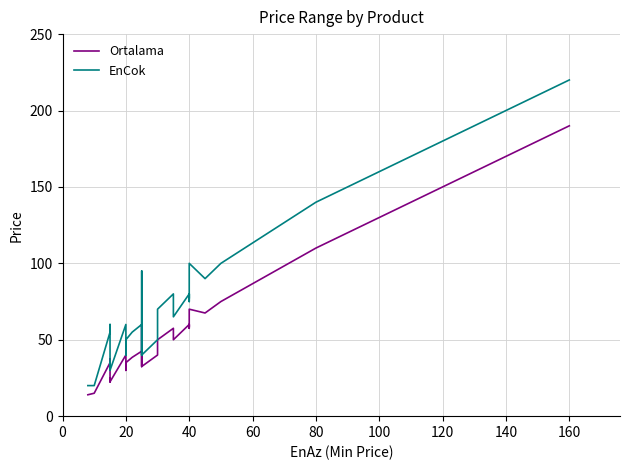

At how many categories does at least one series exceed 43?

29